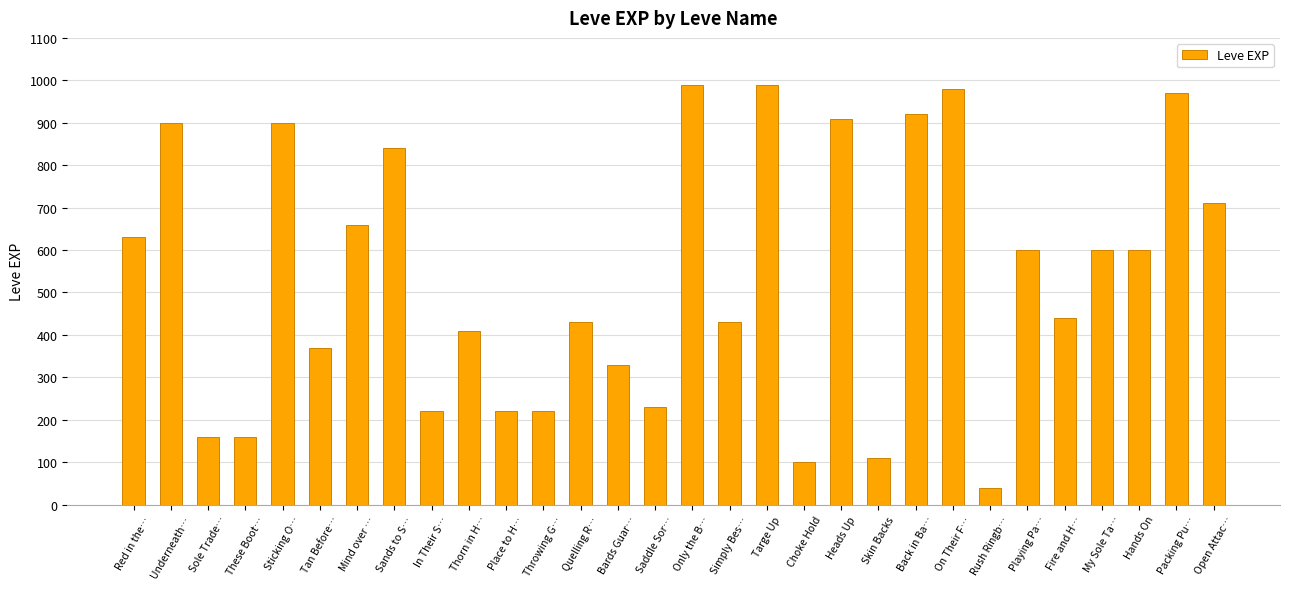

What position from the left is Open Attac…?

30